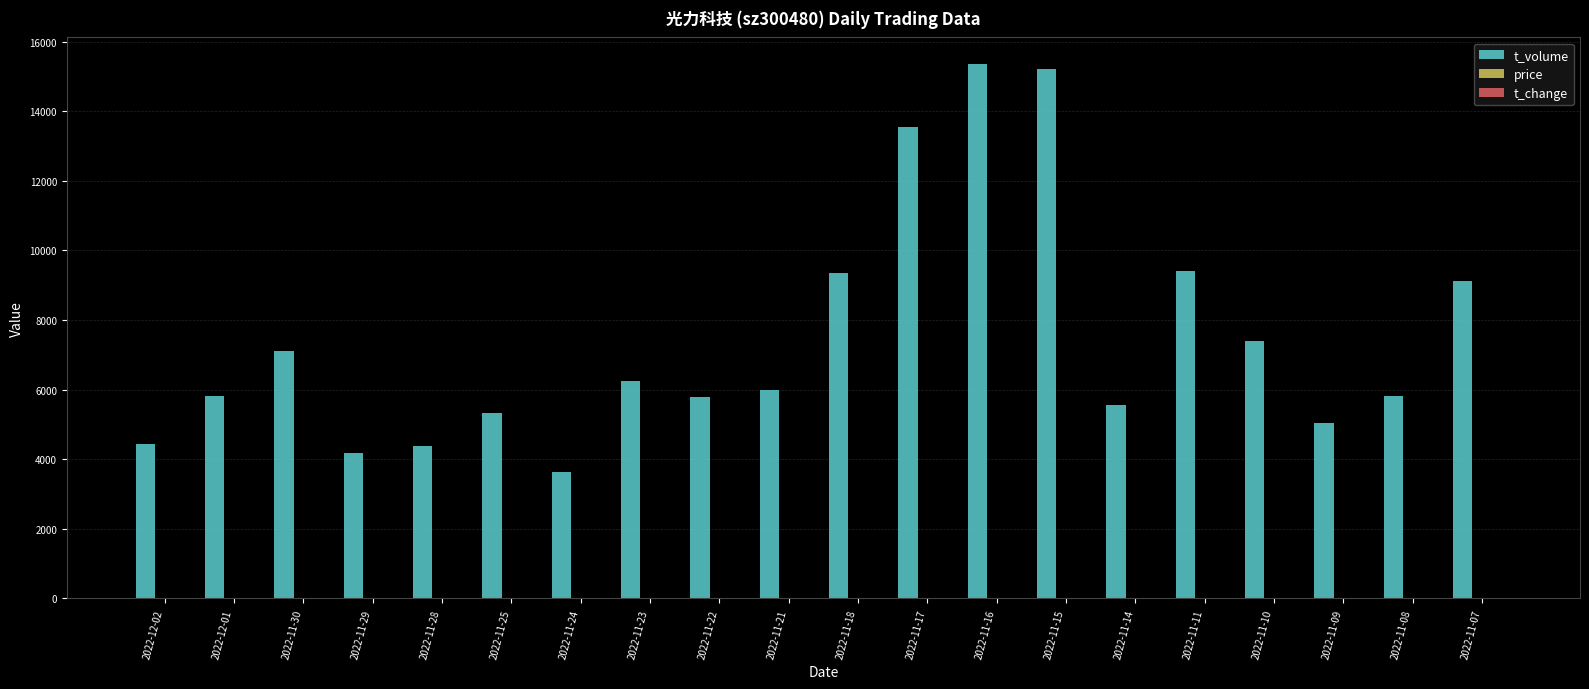

Which series has the largest total across all categories?

t_volume